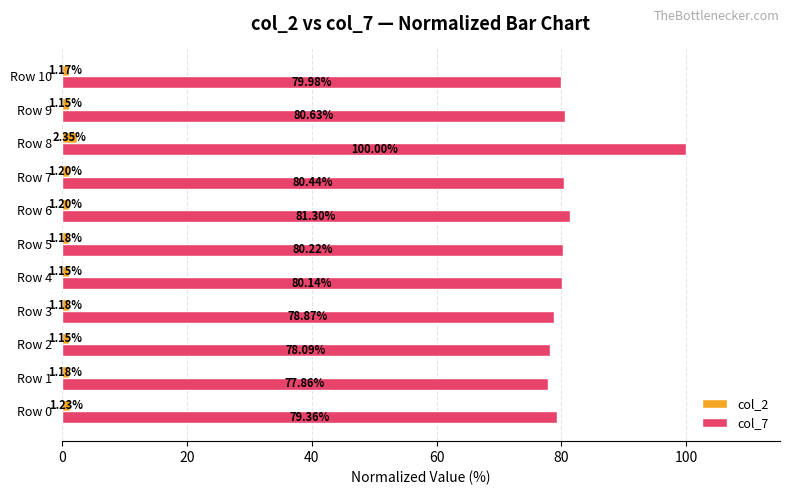

Which series has the widest spread of values?

col_7